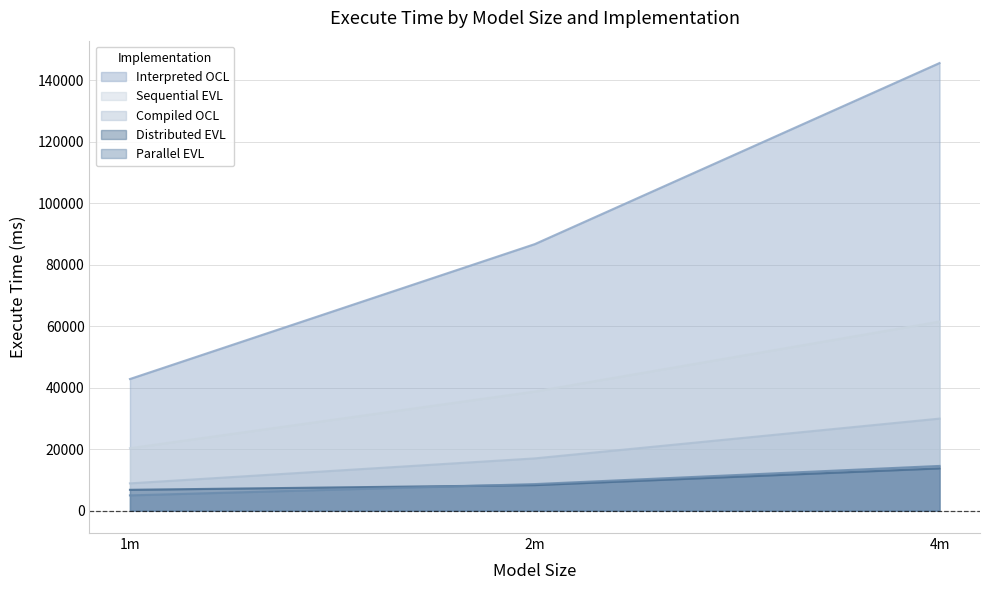

What is the label of the 1st point from the right?

4m